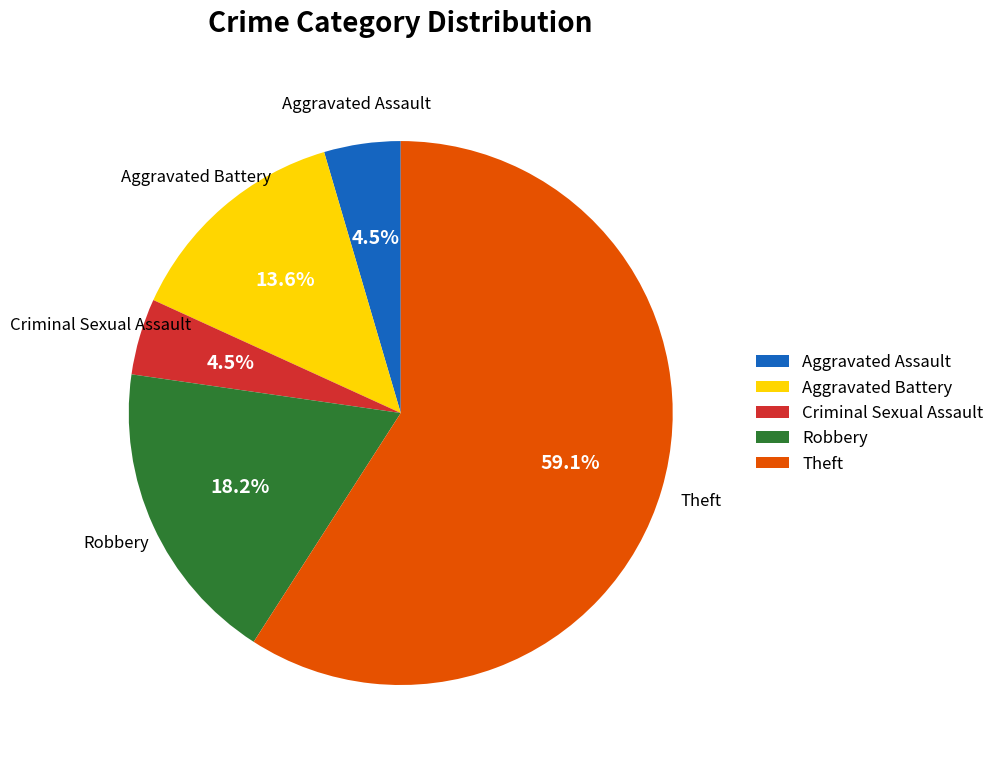

Do Robbery and Criminal Sexual Assault together represent more than half of the pie?

No